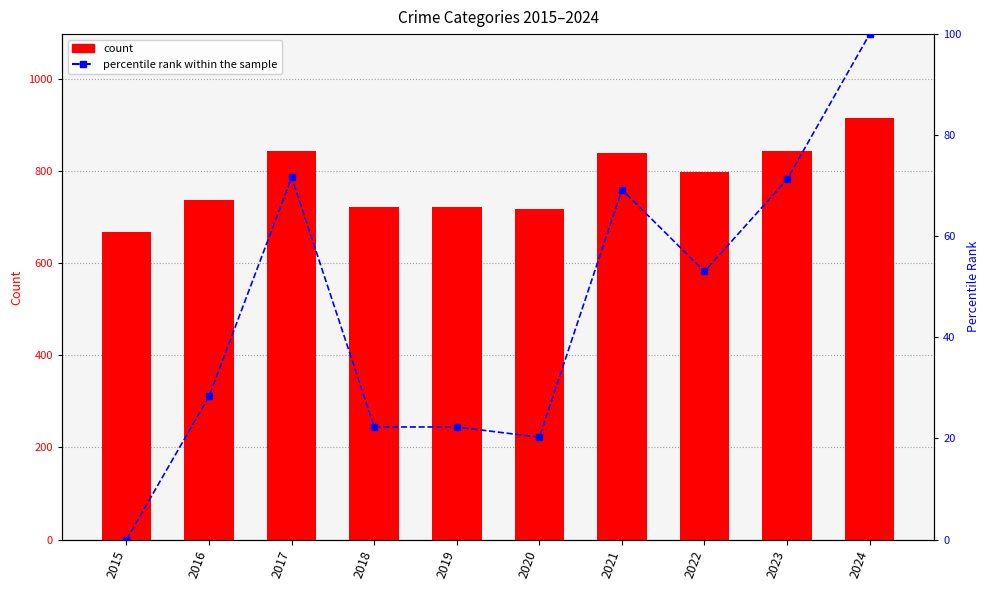

Which series has the widest spread of values?

Total count